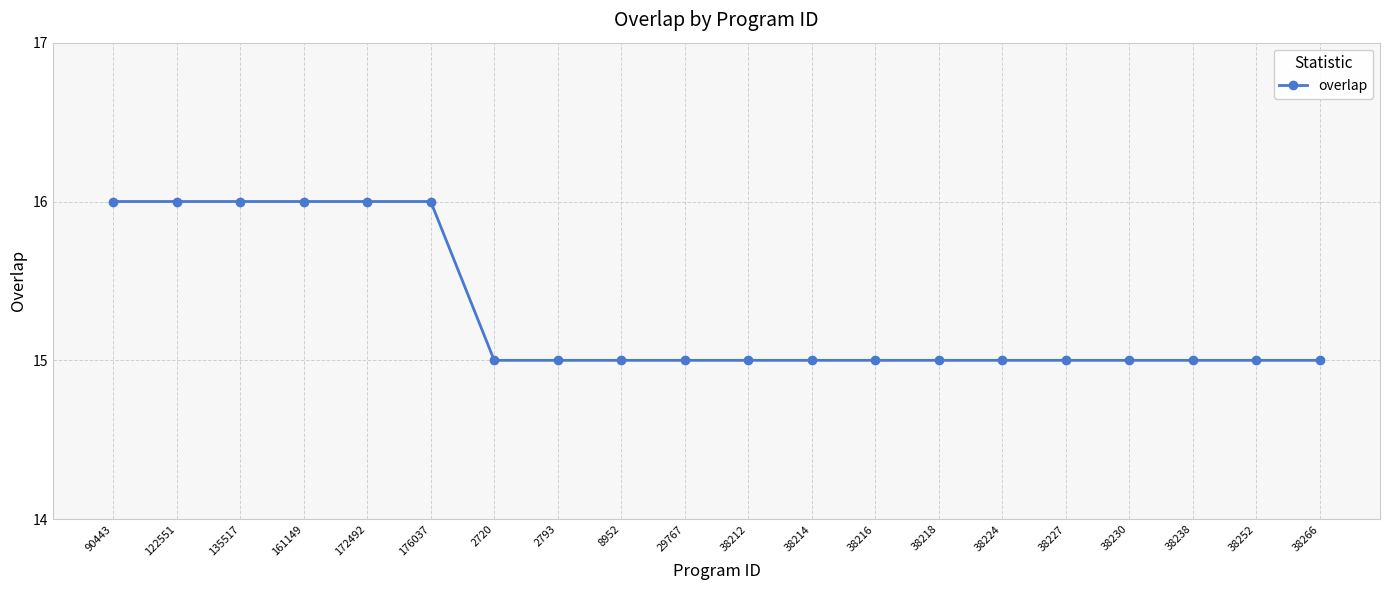

Read the value at 38218.

15